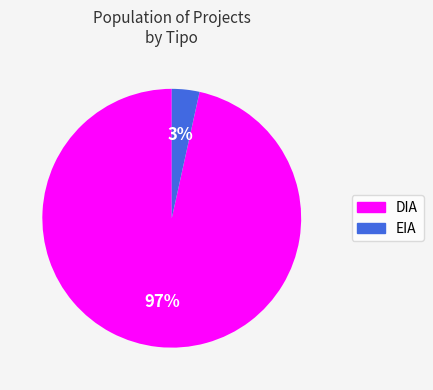

Is the sum of EIA and DIA greater than half?

Yes